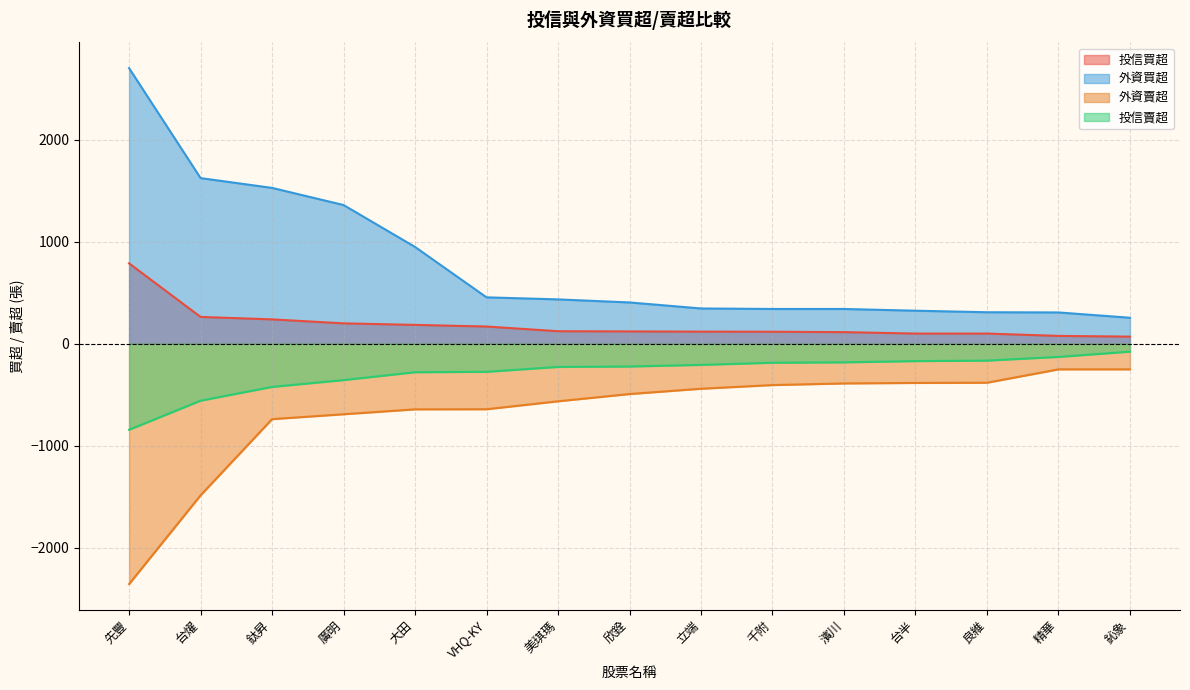

Rank the categories by 投信買超 value from highest to lowest.

先豐, 台燿, 鈦昇, 廣明, 大田, VHQ-KY, 美琪瑪, 欣銓, 立端, 千附, 濱川, 台半, 良維, 精華, 鈊象